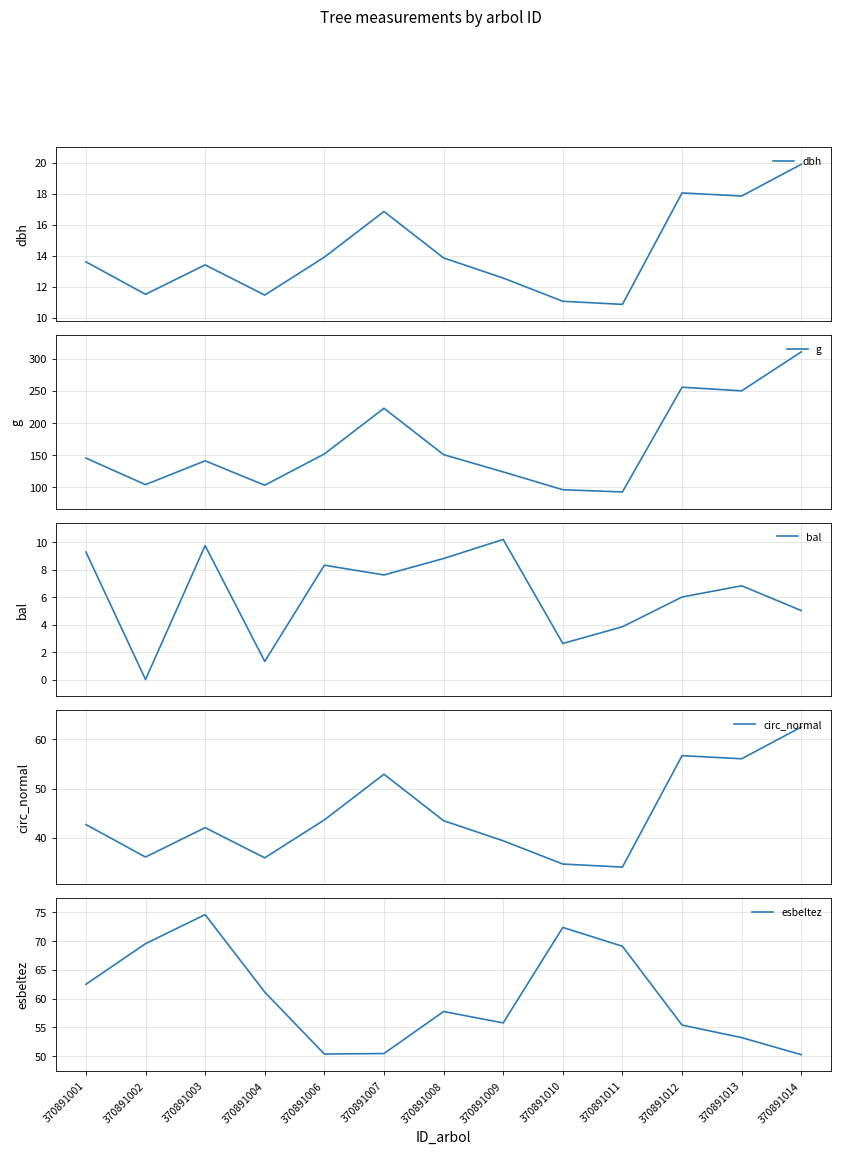

True or false: g and circ_normal intersect in this chart.

False